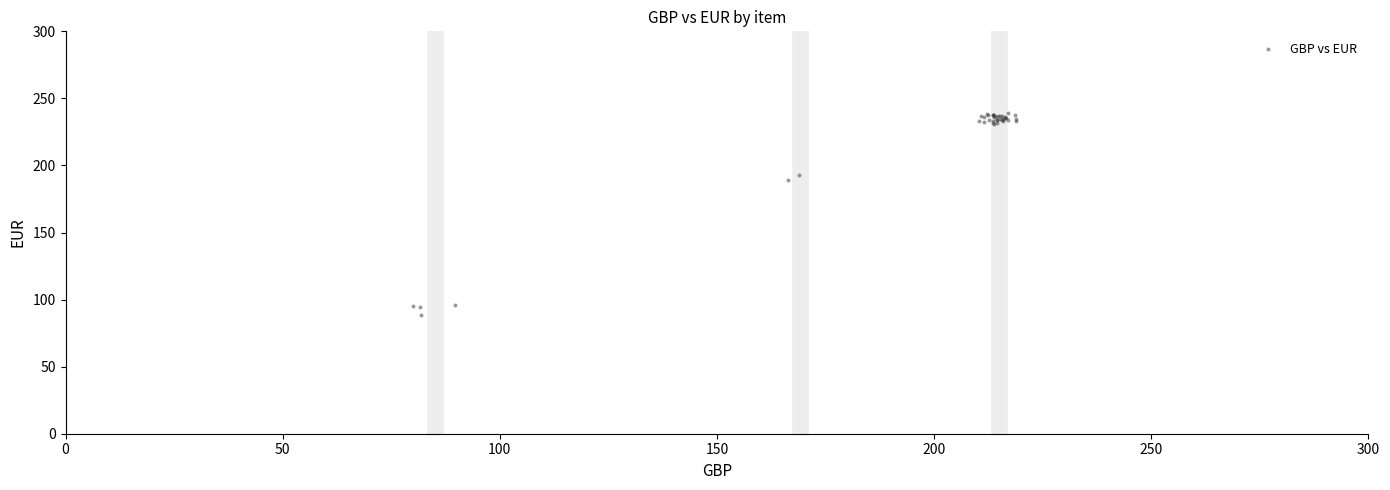

What Y value in the scatter plot is closest to 163?

188.9